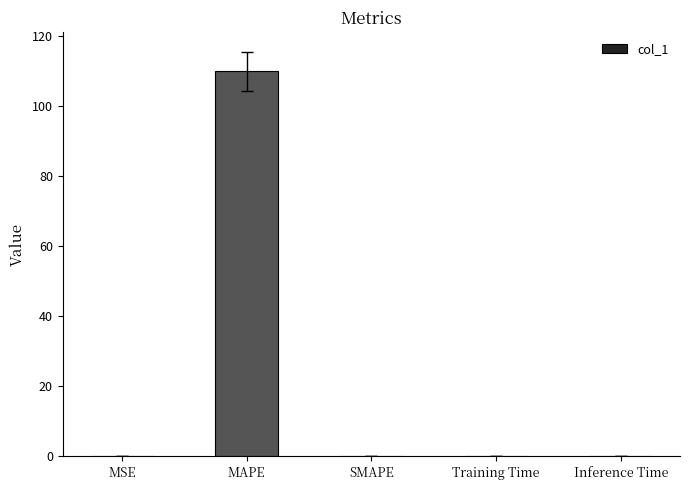

What is the maximum value shown in the chart?

109.8